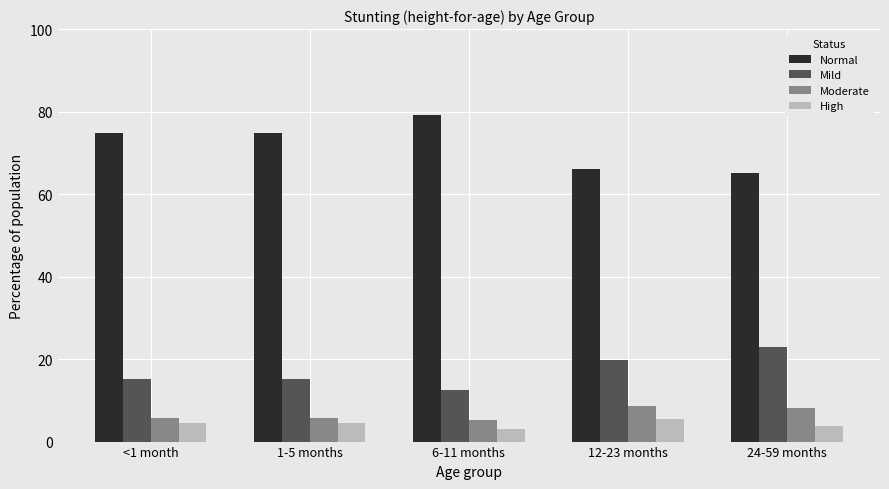

Where does the High series first go above 4?

<1 month